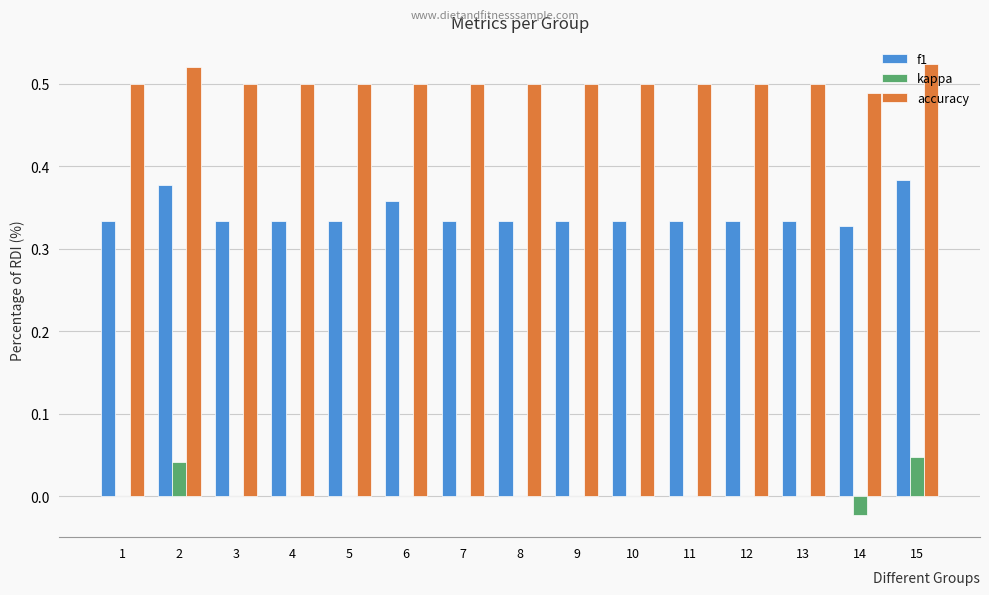

What is the sum of the f1 values at 11 and 7?

0.7